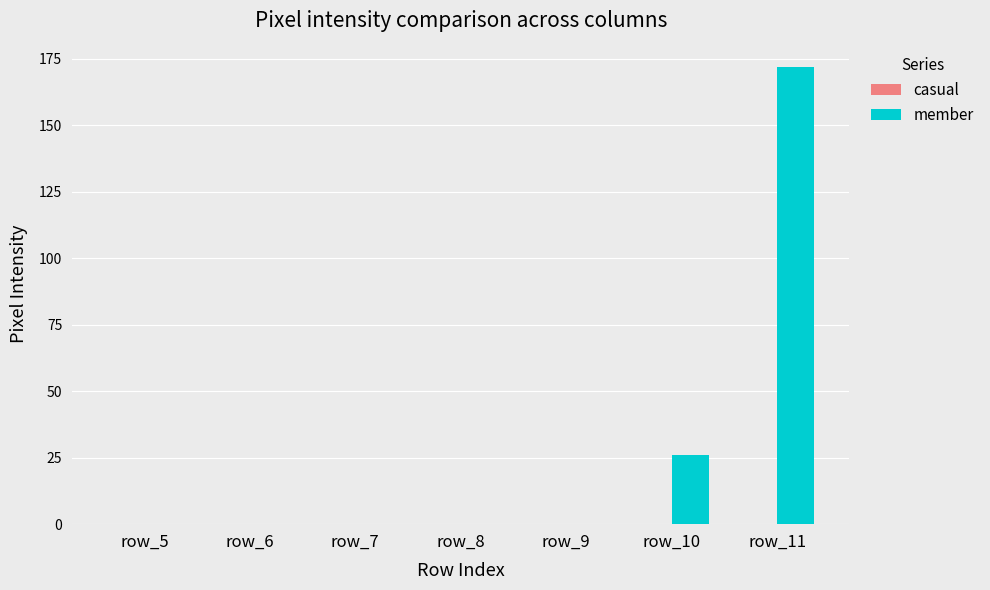

What is the greatest value displayed?

172